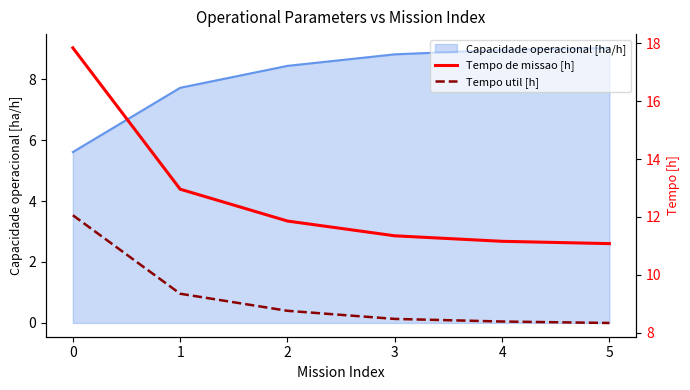

What is the approximate value of Tempo util [h] at 4?

8.4